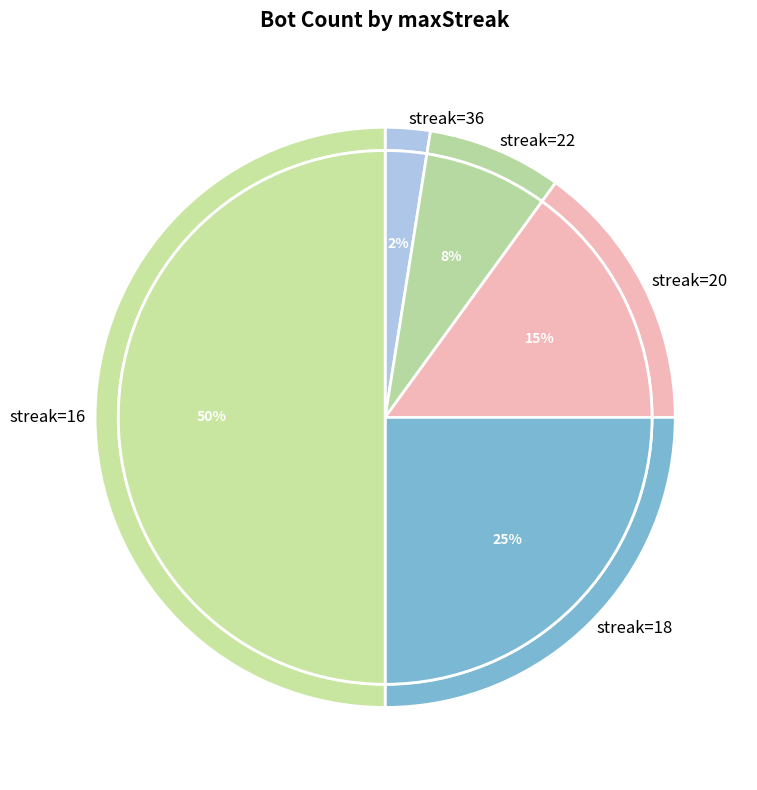

How many segments does this pie chart have?

5